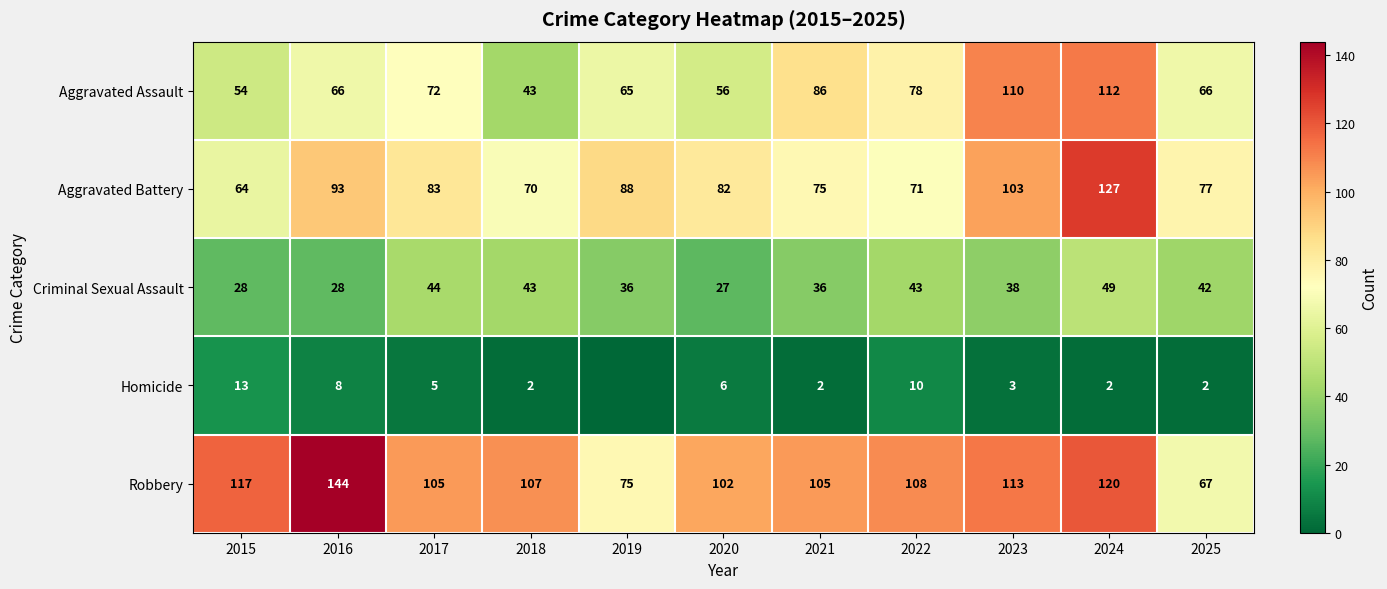

What is the approximate value of Criminal Sexual Assault at 2023, to the nearest 5?

40